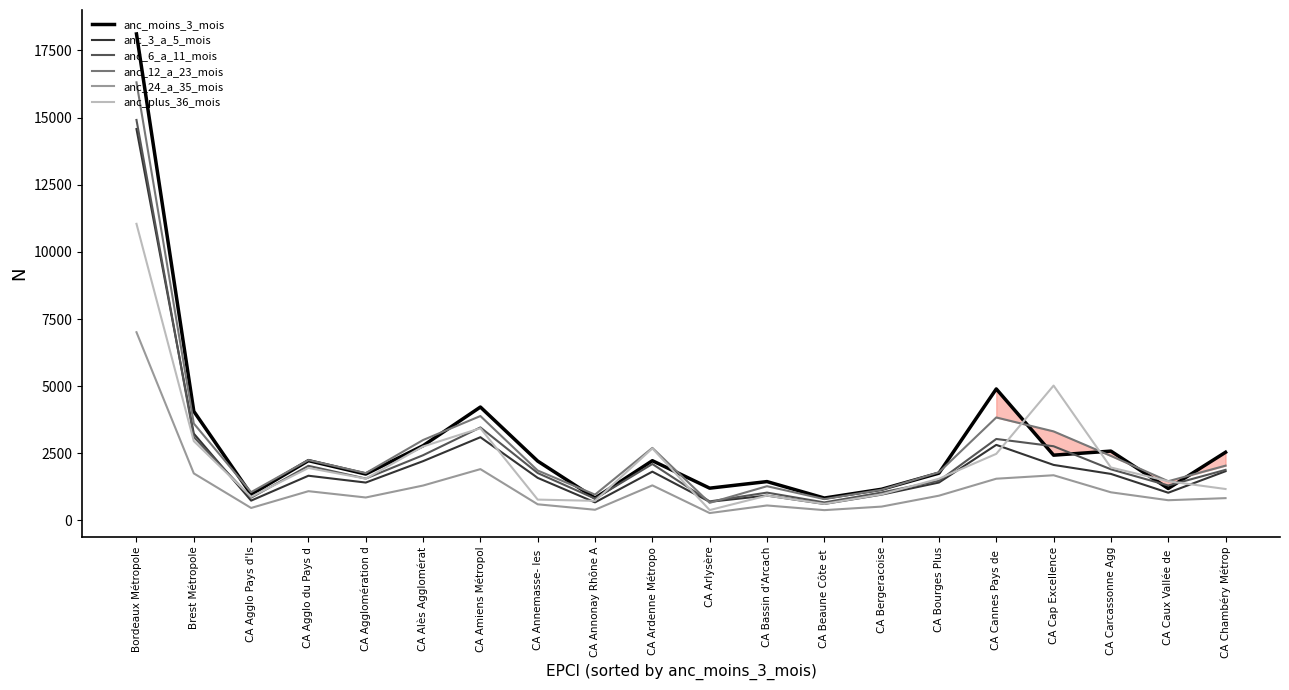

The anc_6_a_11_mois series shows 1612 at CA Amiens Métropol. True or false?

False